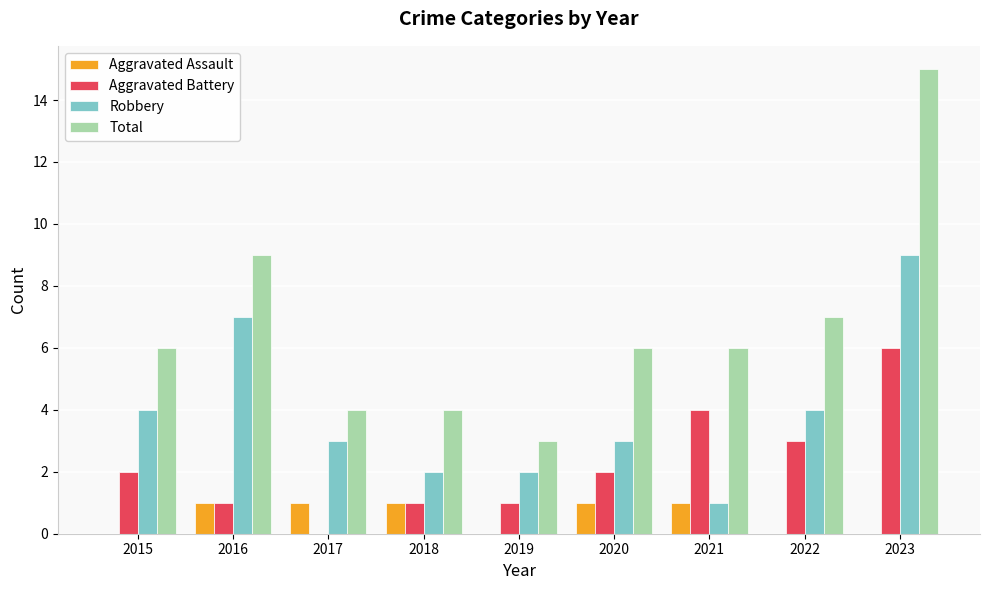

What is the total value across all series at 2017?

8